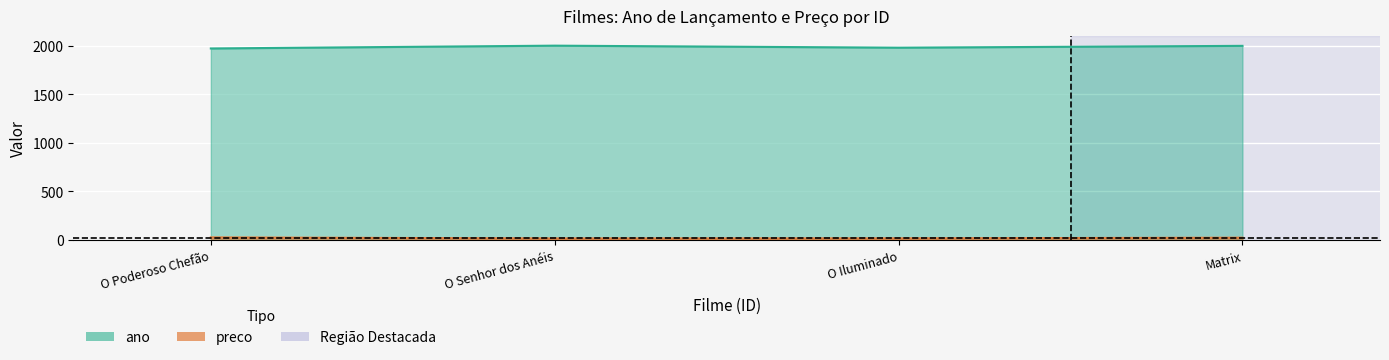

True or false: preco and ano cross at least once.

False